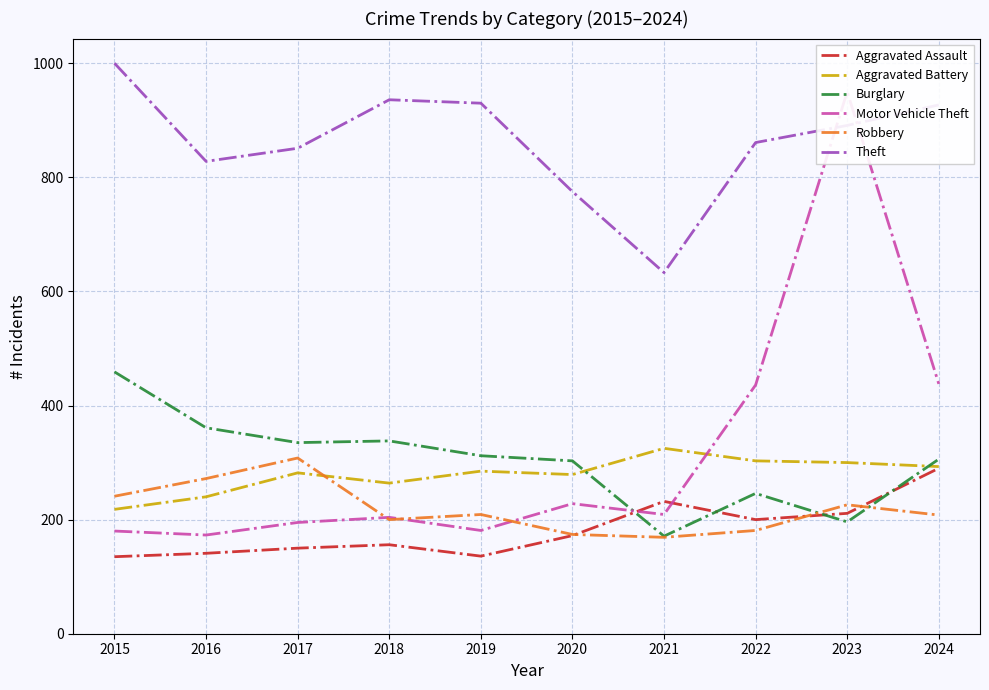

The Burglary series shows 196 at 2023. True or false?

True